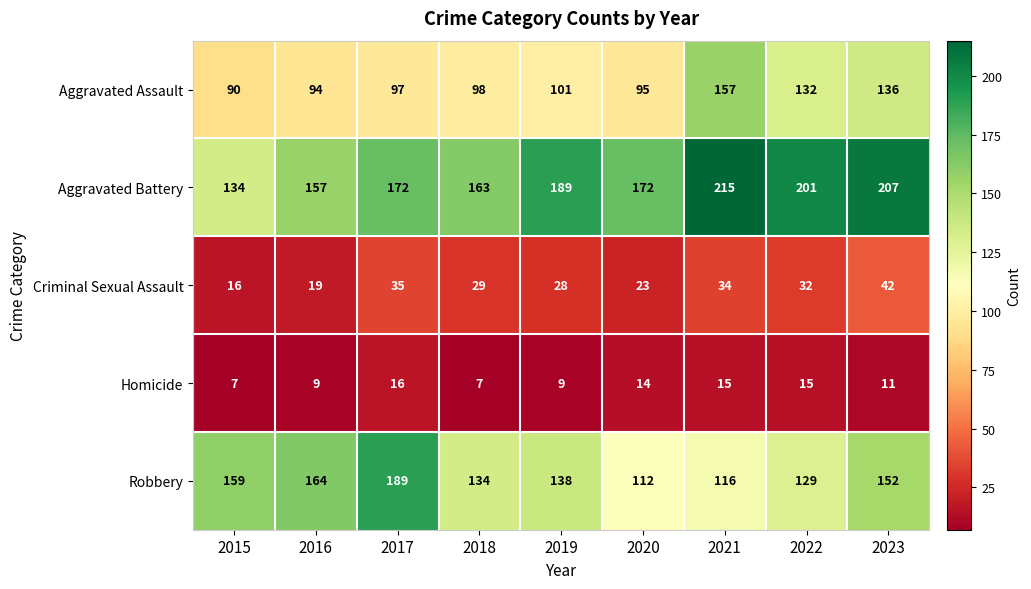

Count the number of data series in this chart.

5